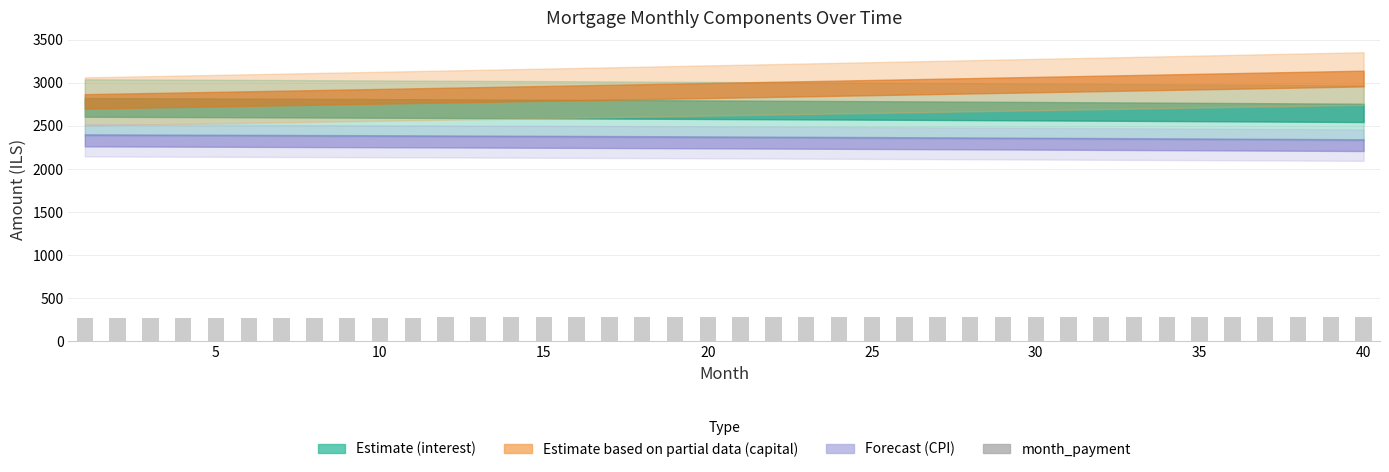

Does the chart contain any negative values?

No